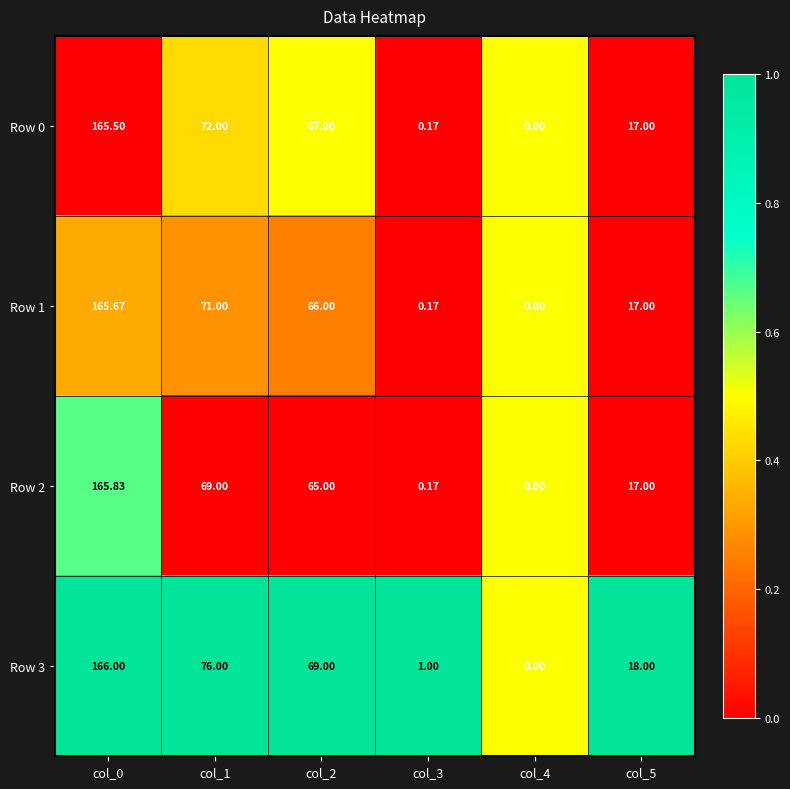

How many categories are shown in the chart?

6